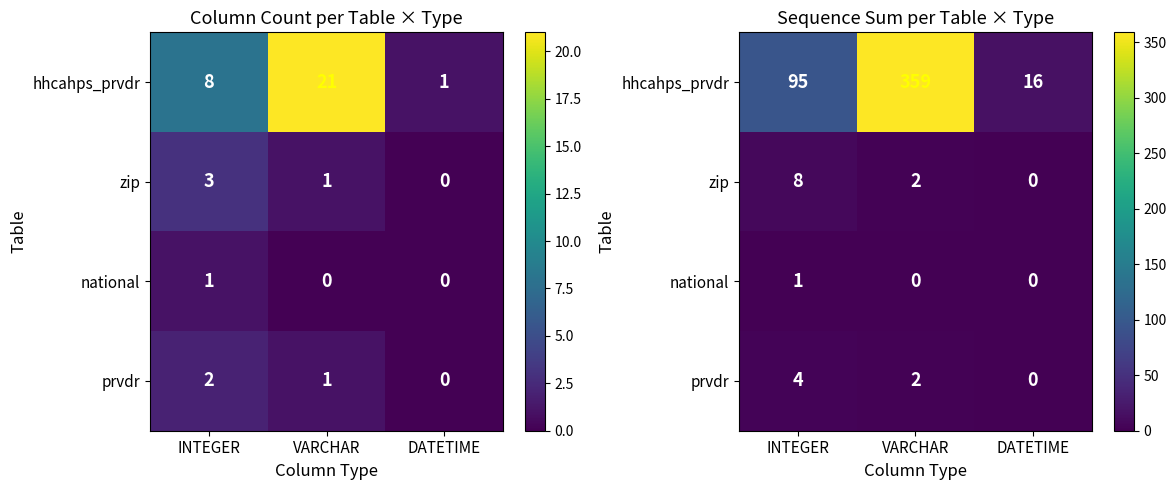

Where does the zip series first go above 2?

INTEGER